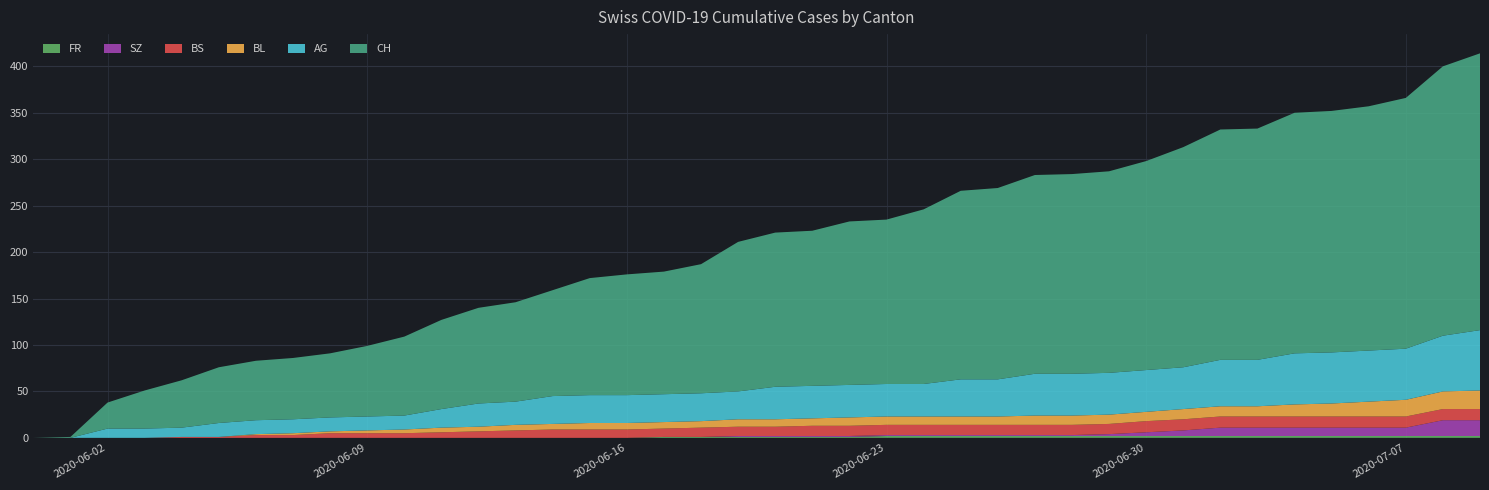

Reading left to right, extract all data points from this chart.

CH: 2020-05-31=0	2020-06-01=1	2020-06-02=28	2020-06-03=41	2020-06-04=51	2020-06-05=60	2020-06-06=64	2020-06-07=66	2020-06-08=69	2020-06-09=76	2020-06-10=85	2020-06-11=96	2020-06-12=103	2020-06-13=107	2020-06-14=114	2020-06-15=126	2020-06-16=130	2020-06-17=132	2020-06-18=139	2020-06-19=161	2020-06-20=166	2020-06-21=167	2020-06-22=176	2020-06-23=177	2020-06-24=188	2020-06-25=203	2020-06-26=206	2020-06-27=214	2020-06-28=215	2020-06-29=217	2020-06-30=225	2020-07-01=237	2020-07-02=248	2020-07-03=249	2020-07-04=259	2020-07-05=260	2020-07-06=263	2020-07-07=270	2020-07-08=290	2020-07-09=298
AG: 2020-05-31=0	2020-06-01=0	2020-06-02=10	2020-06-03=10	2020-06-04=10	2020-06-05=15	2020-06-06=15	2020-06-07=15	2020-06-08=15	2020-06-09=15	2020-06-10=15	2020-06-11=20	2020-06-12=25	2020-06-13=25	2020-06-14=30	2020-06-15=30	2020-06-16=30	2020-06-17=30	2020-06-18=30	2020-06-19=30	2020-06-20=35	2020-06-21=35	2020-06-22=35	2020-06-23=35	2020-06-24=35	2020-06-25=40	2020-06-26=40	2020-06-27=45	2020-06-28=45	2020-06-29=45	2020-06-30=45	2020-07-01=45	2020-07-02=50	2020-07-03=50	2020-07-04=55	2020-07-05=55	2020-07-06=55	2020-07-07=55	2020-07-08=60	2020-07-09=65
BL: 2020-05-31=0	2020-06-01=0	2020-06-02=0	2020-06-03=0	2020-06-04=0	2020-06-05=0	2020-06-06=1	2020-06-07=2	2020-06-08=2	2020-06-09=3	2020-06-10=4	2020-06-11=5	2020-06-12=5	2020-06-13=6	2020-06-14=6	2020-06-15=7	2020-06-16=7	2020-06-17=7	2020-06-18=7	2020-06-19=8	2020-06-20=8	2020-06-21=8	2020-06-22=9	2020-06-23=9	2020-06-24=9	2020-06-25=9	2020-06-26=9	2020-06-27=10	2020-06-28=10	2020-06-29=10	2020-06-30=10	2020-07-01=11	2020-07-02=11	2020-07-03=11	2020-07-04=13	2020-07-05=14	2020-07-06=16	2020-07-07=18	2020-07-08=19	2020-07-09=20
BS: 2020-05-31=0	2020-06-01=0	2020-06-02=0	2020-06-03=0	2020-06-04=1	2020-06-05=1	2020-06-06=3	2020-06-07=3	2020-06-08=5	2020-06-09=5	2020-06-10=5	2020-06-11=6	2020-06-12=7	2020-06-13=8	2020-06-14=9	2020-06-15=9	2020-06-16=9	2020-06-17=9	2020-06-18=10	2020-06-19=10	2020-06-20=10	2020-06-21=11	2020-06-22=11	2020-06-23=11	2020-06-24=11	2020-06-25=11	2020-06-26=11	2020-06-27=11	2020-06-28=11	2020-06-29=11	2020-06-30=12	2020-07-01=12	2020-07-02=12	2020-07-03=12	2020-07-04=12	2020-07-05=12	2020-07-06=12	2020-07-07=12	2020-07-08=12	2020-07-09=12
SZ: 2020-05-31=0	2020-06-01=0	2020-06-02=0	2020-06-03=0	2020-06-04=0	2020-06-05=0	2020-06-06=0	2020-06-07=0	2020-06-08=0	2020-06-09=0	2020-06-10=0	2020-06-11=0	2020-06-12=0	2020-06-13=0	2020-06-14=0	2020-06-15=0	2020-06-16=0	2020-06-17=0	2020-06-18=0	2020-06-19=1	2020-06-20=1	2020-06-21=1	2020-06-22=1	2020-06-23=1	2020-06-24=1	2020-06-25=1	2020-06-26=1	2020-06-27=1	2020-06-28=1	2020-06-29=2	2020-06-30=4	2020-07-01=6	2020-07-02=9	2020-07-03=9	2020-07-04=9	2020-07-05=9	2020-07-06=9	2020-07-07=9	2020-07-08=17	2020-07-09=17
FR: 2020-05-31=0	2020-06-01=0	2020-06-02=0	2020-06-03=0	2020-06-04=0	2020-06-05=0	2020-06-06=0	2020-06-07=0	2020-06-08=0	2020-06-09=0	2020-06-10=0	2020-06-11=0	2020-06-12=0	2020-06-13=0	2020-06-14=0	2020-06-15=0	2020-06-16=0	2020-06-17=1	2020-06-18=1	2020-06-19=1	2020-06-20=1	2020-06-21=1	2020-06-22=1	2020-06-23=2	2020-06-24=2	2020-06-25=2	2020-06-26=2	2020-06-27=2	2020-06-28=2	2020-06-29=2	2020-06-30=2	2020-07-01=2	2020-07-02=2	2020-07-03=2	2020-07-04=2	2020-07-05=2	2020-07-06=2	2020-07-07=2	2020-07-08=2	2020-07-09=2